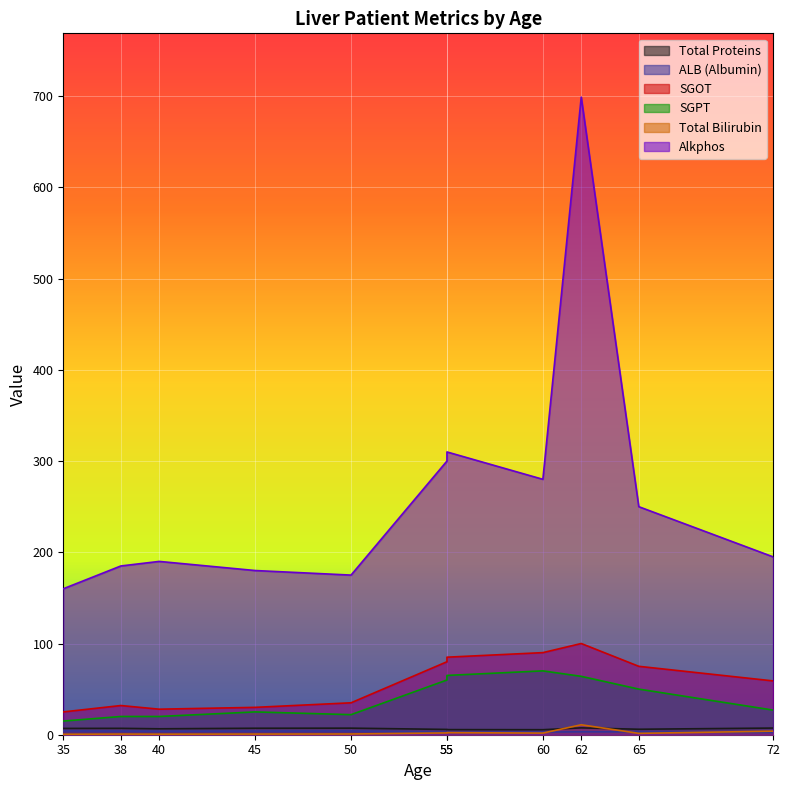

Where is the first local maximum for ALB (Albumin)?

50